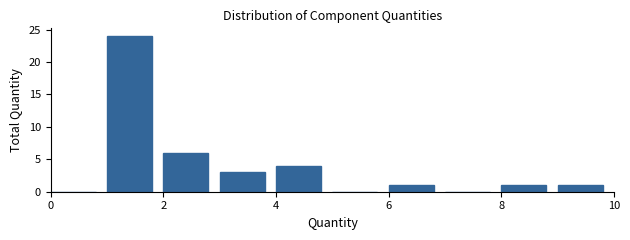

Over which range of the x-axis is the bar tallest?

1 to 2